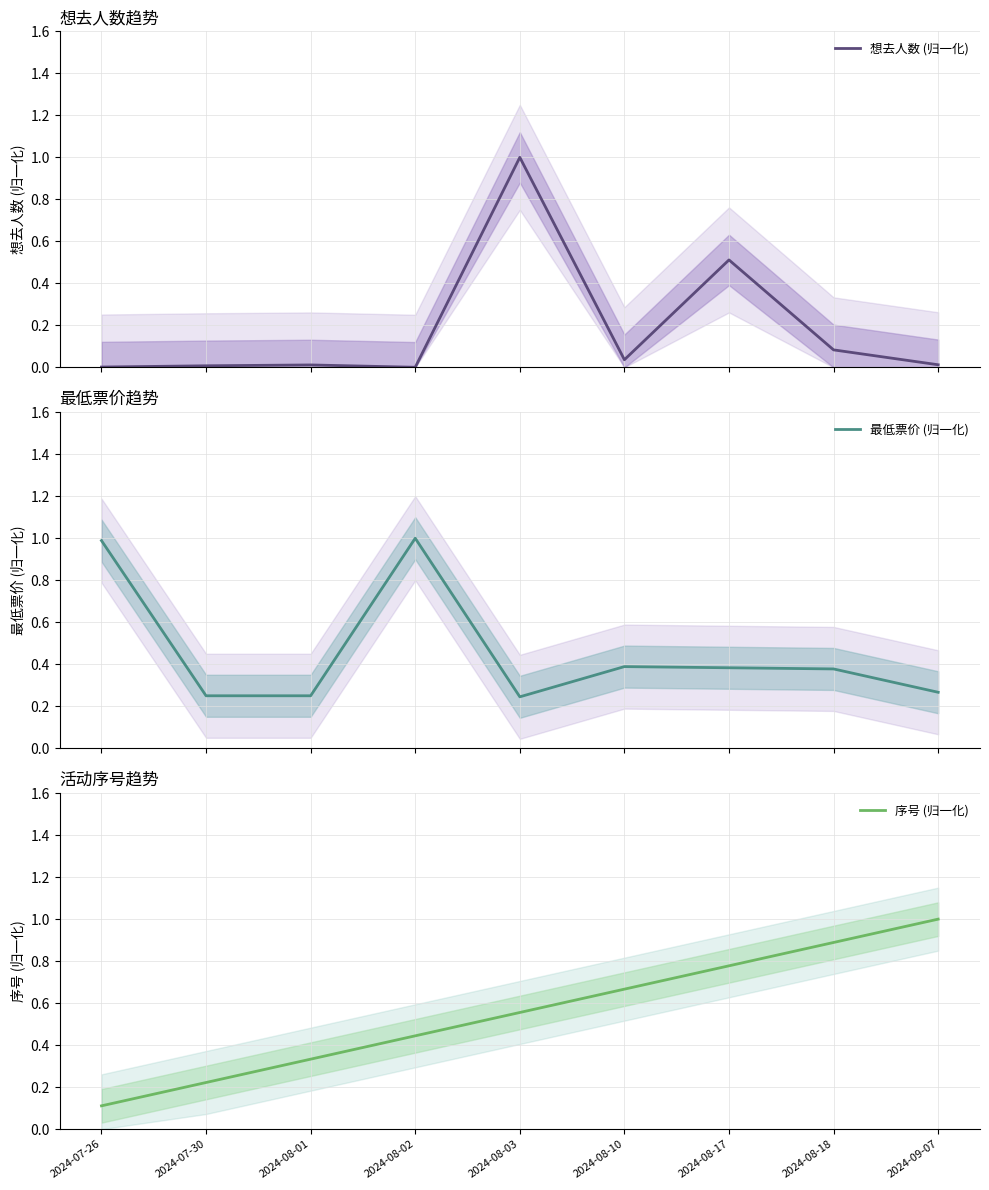

Which series ends up on top after the final intersection of 序号 (归一化) and 想去人数 (归一化)?

序号 (归一化)